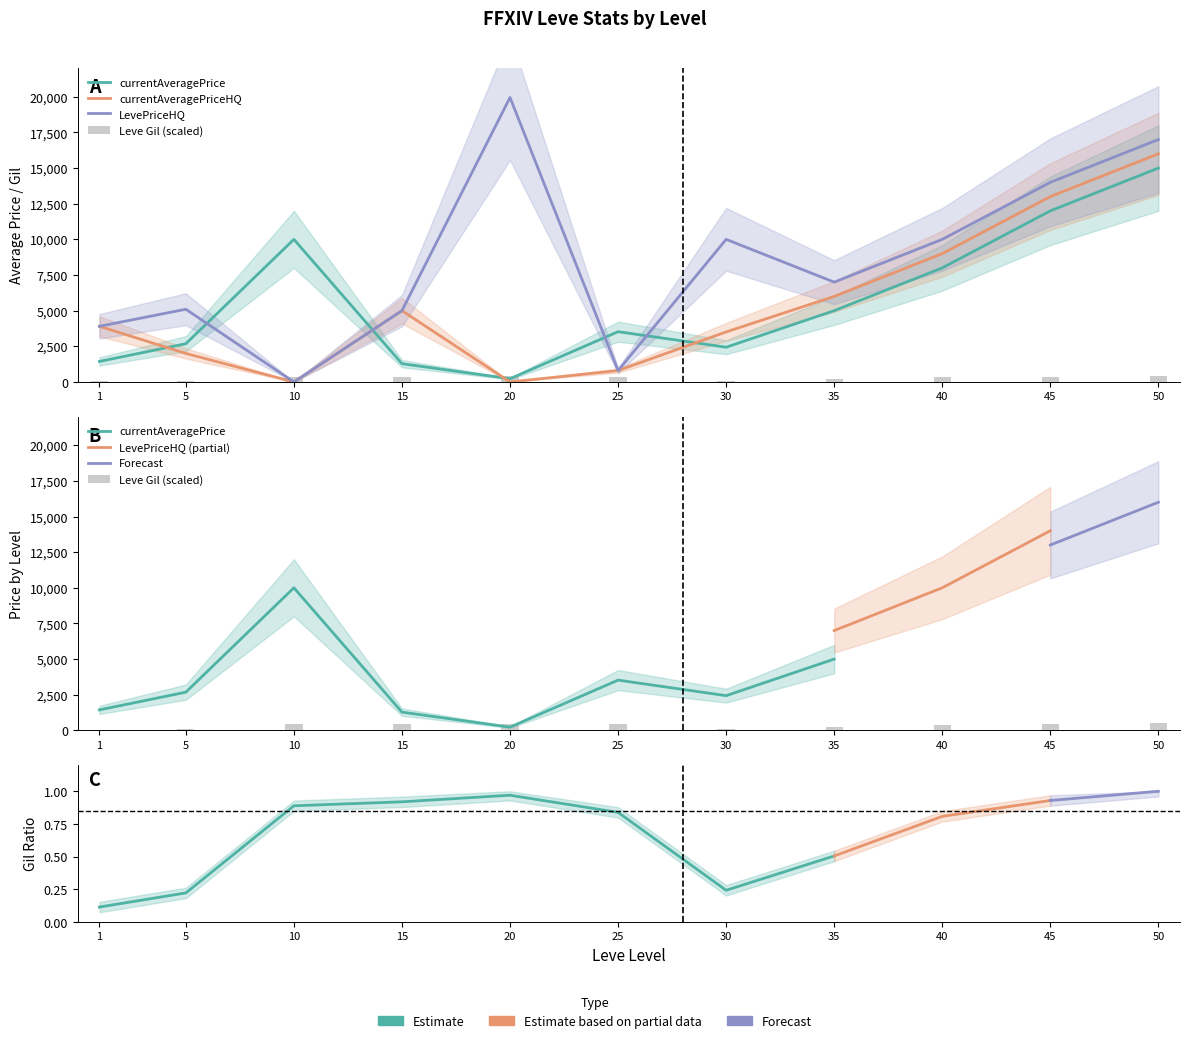

Are the bars horizontal?

No